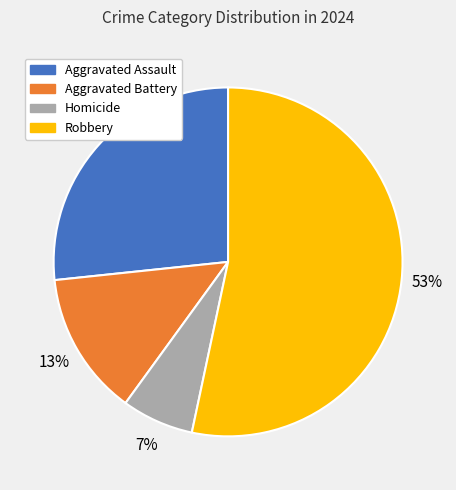

Rank the categories by value from lowest to highest.

Homicide, Aggravated Battery, Aggravated Assault, Robbery